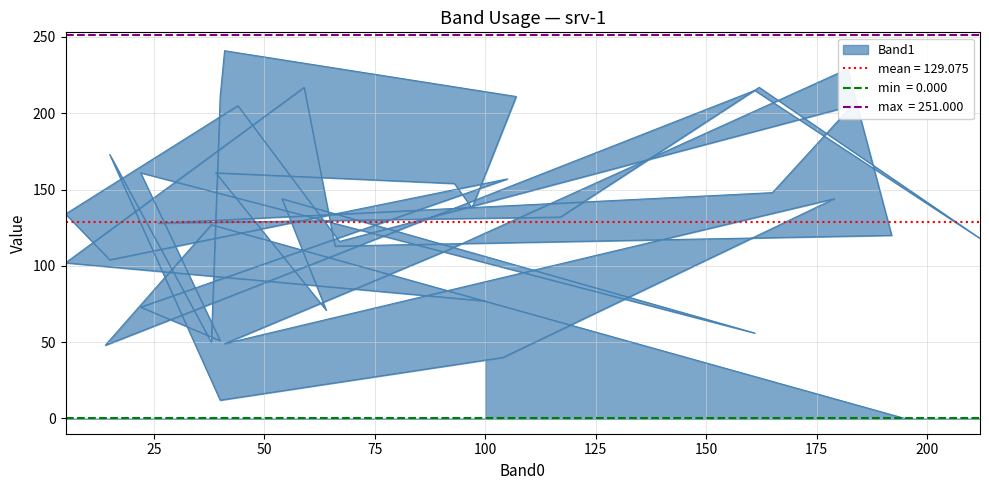

At which label does the data first exceed 132?

50